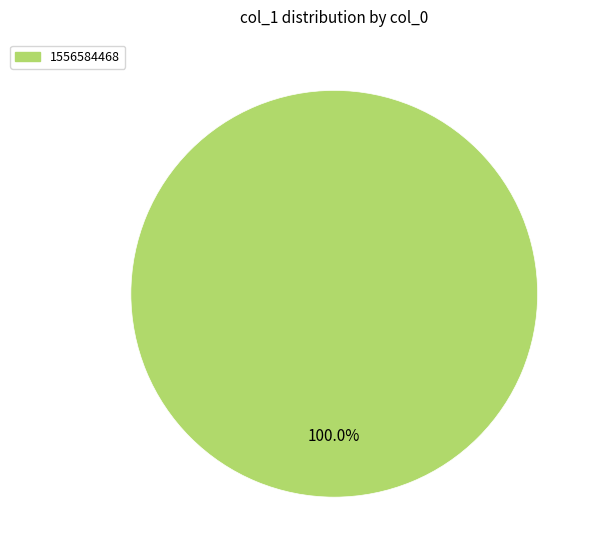

Is there a majority slice in this chart?

Yes